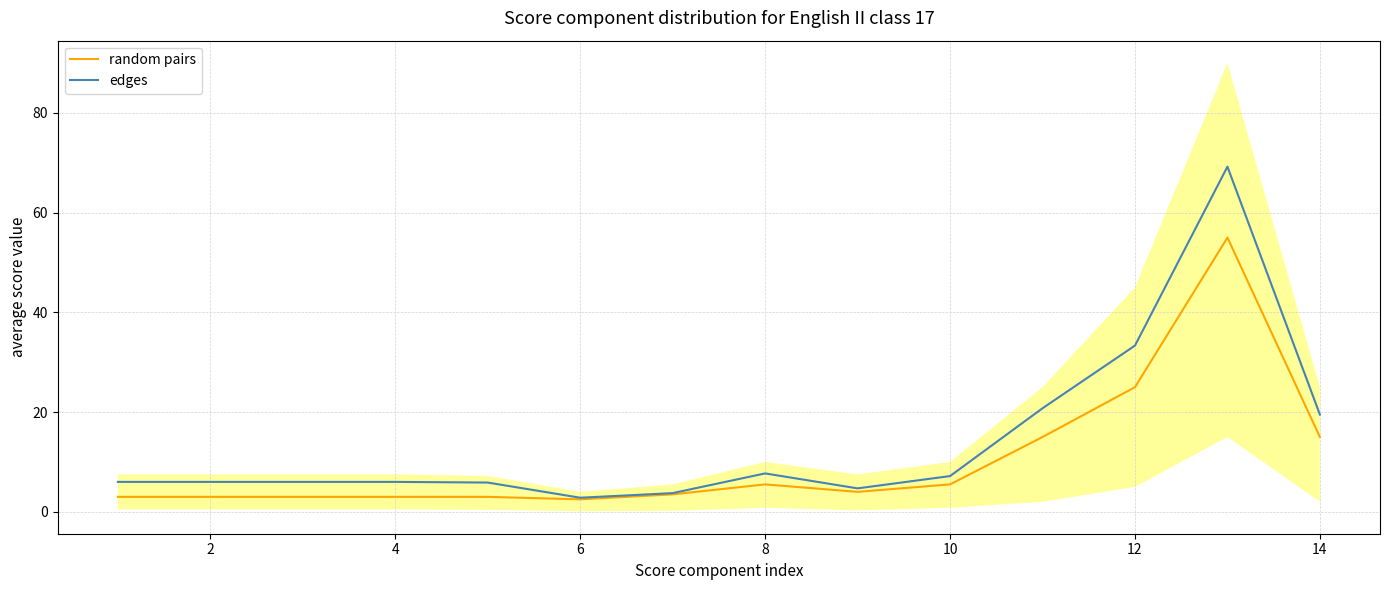

What is the minimum value for random pairs?

2.5